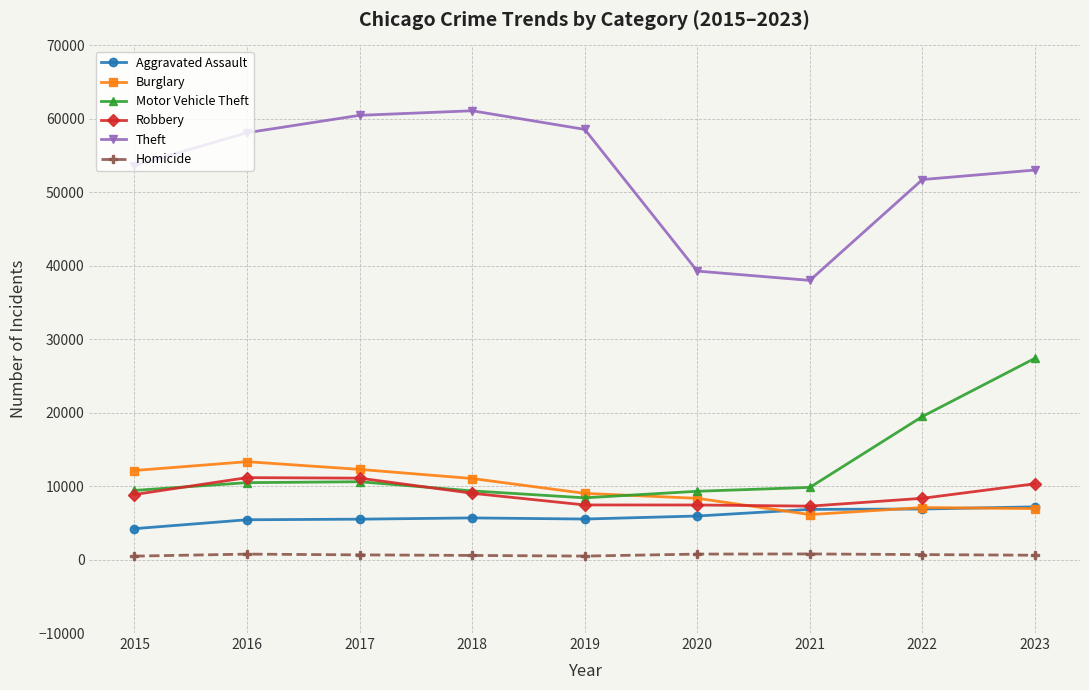

Which series has the largest total across all categories?

Theft